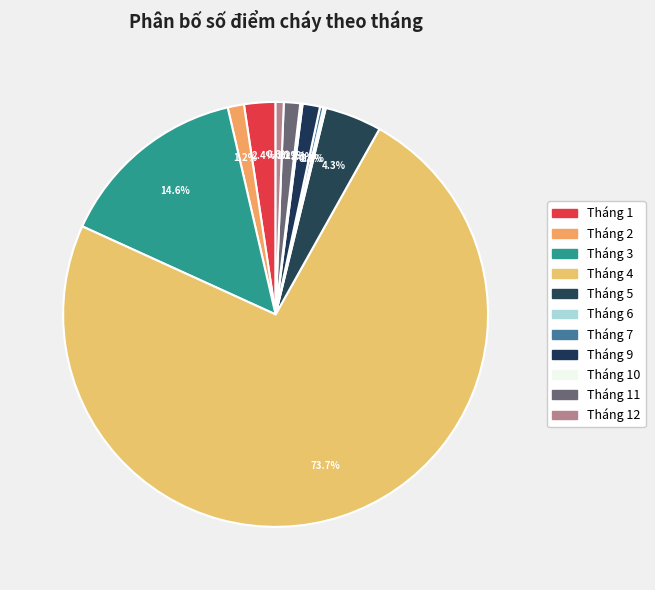

What is the change in value from Tháng 1 to Tháng 12?

-20